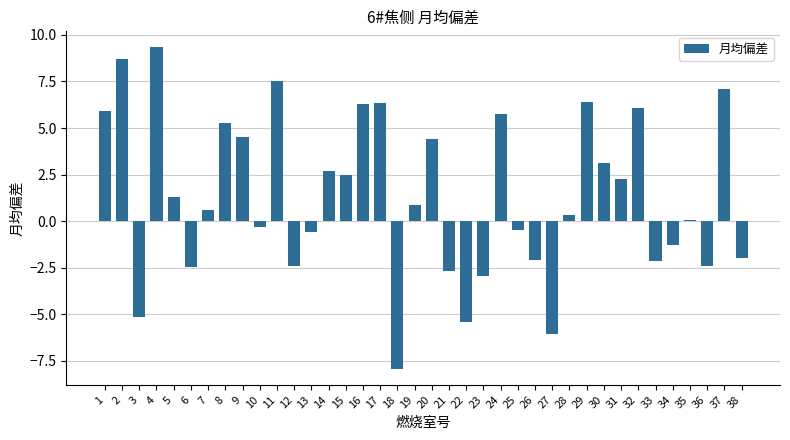

What is the change in value from 18 to 22?

+2.5